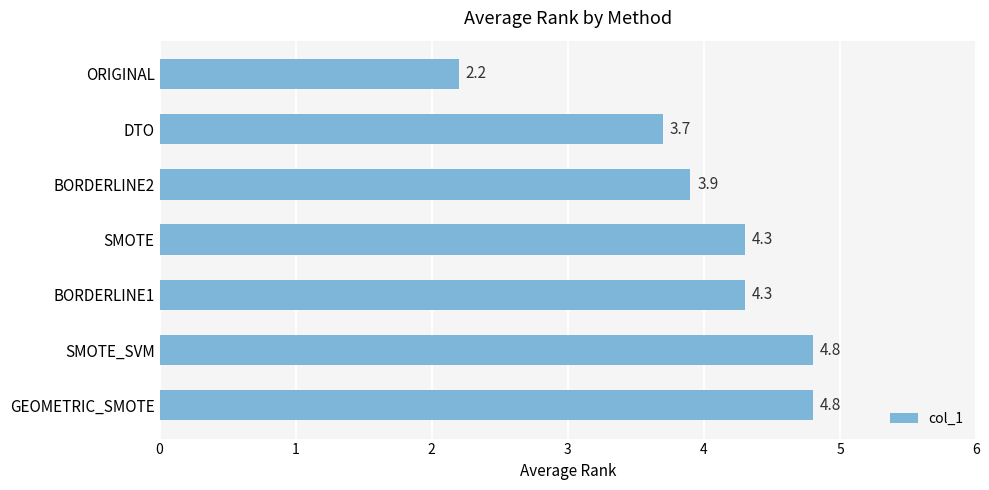

What is the smallest value displayed?

2.2